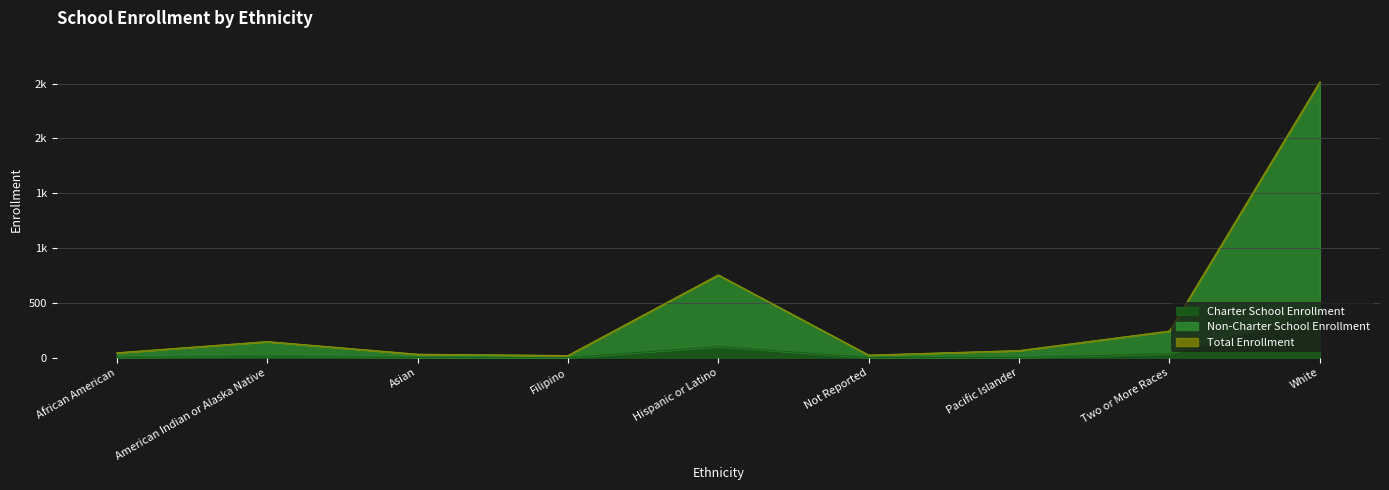

How many series are shown in this chart?

3